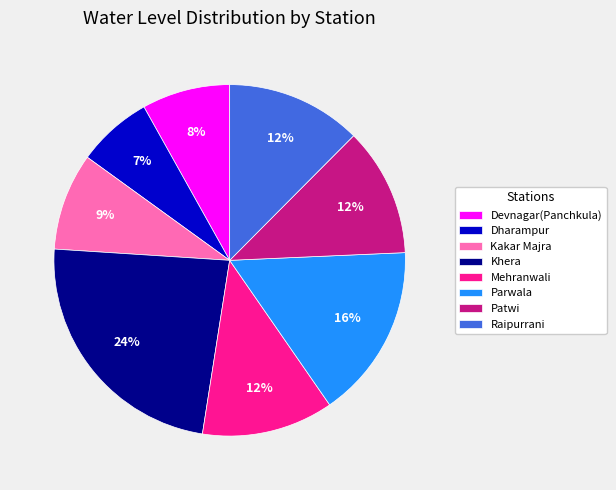

Is there any slice that represents more than half of the pie?

No